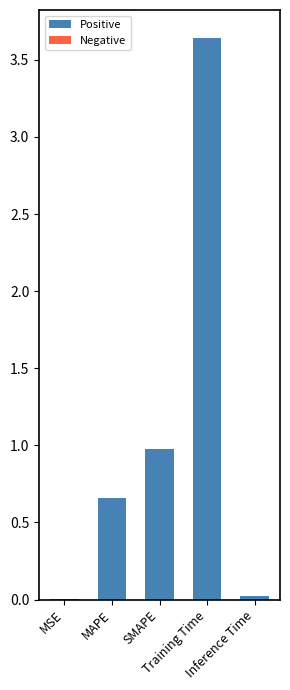

What is the sum of all values?

5.3